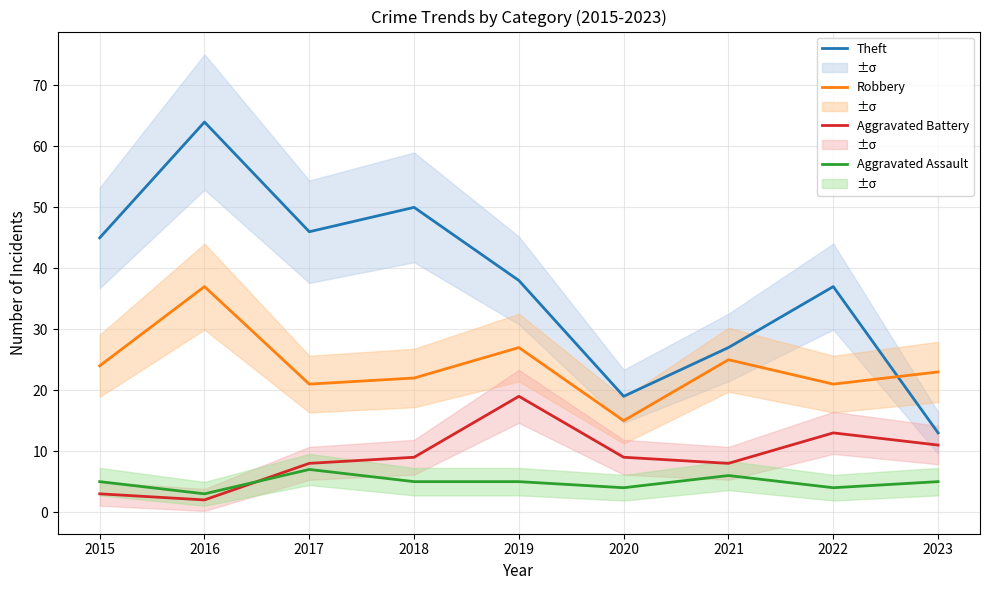

List the series in order of their peak value, lowest first.

Aggravated Assault, Aggravated Battery, Robbery, Theft